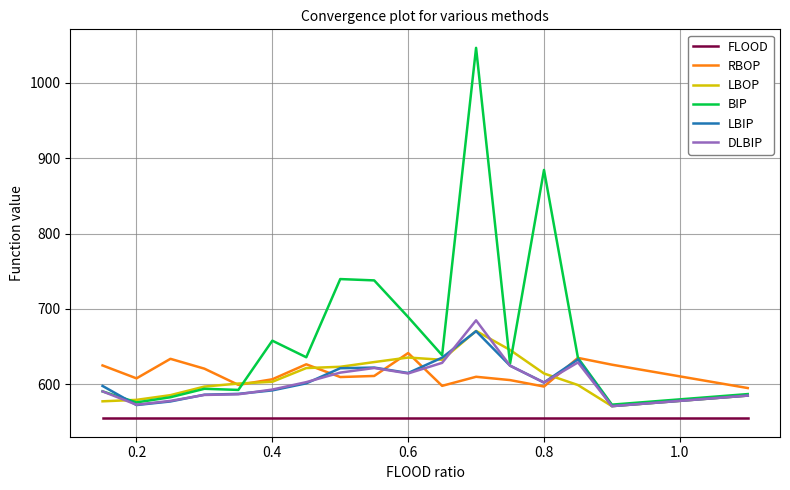

What is the highest value of the LBOP series?

670.7